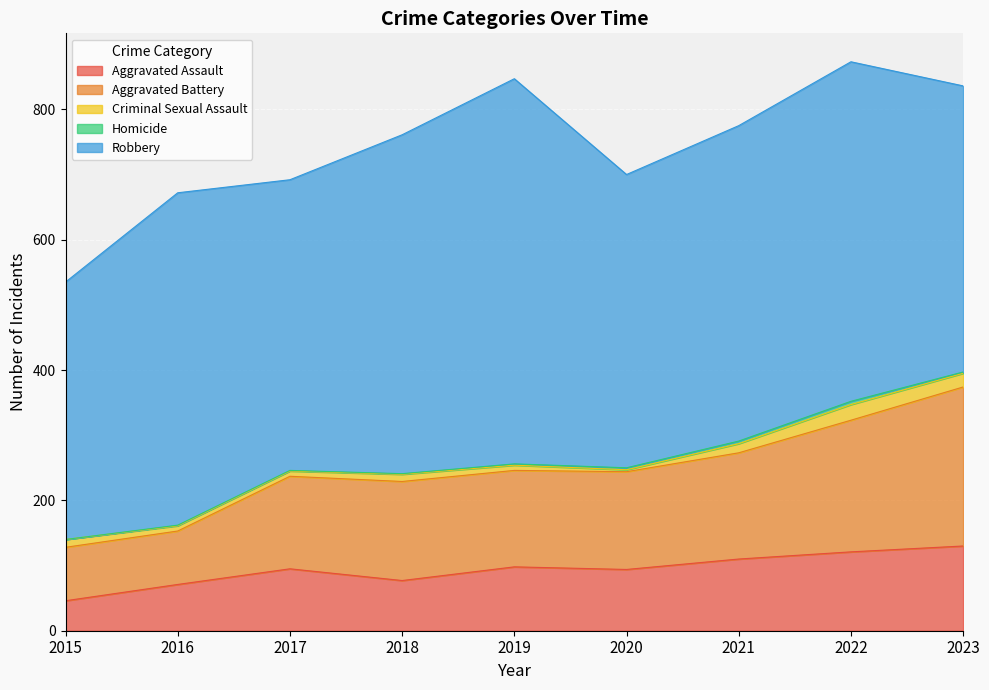

Rank the categories by Aggravated Battery value from lowest to highest.

2015, 2016, 2017, 2019, 2020, 2018, 2021, 2022, 2023